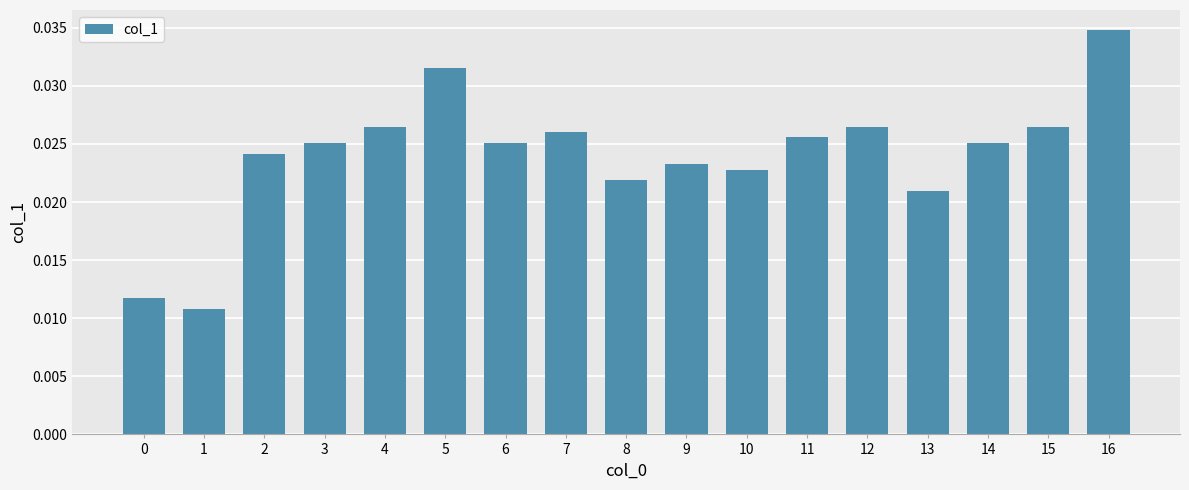

How many bars are there in total?

17